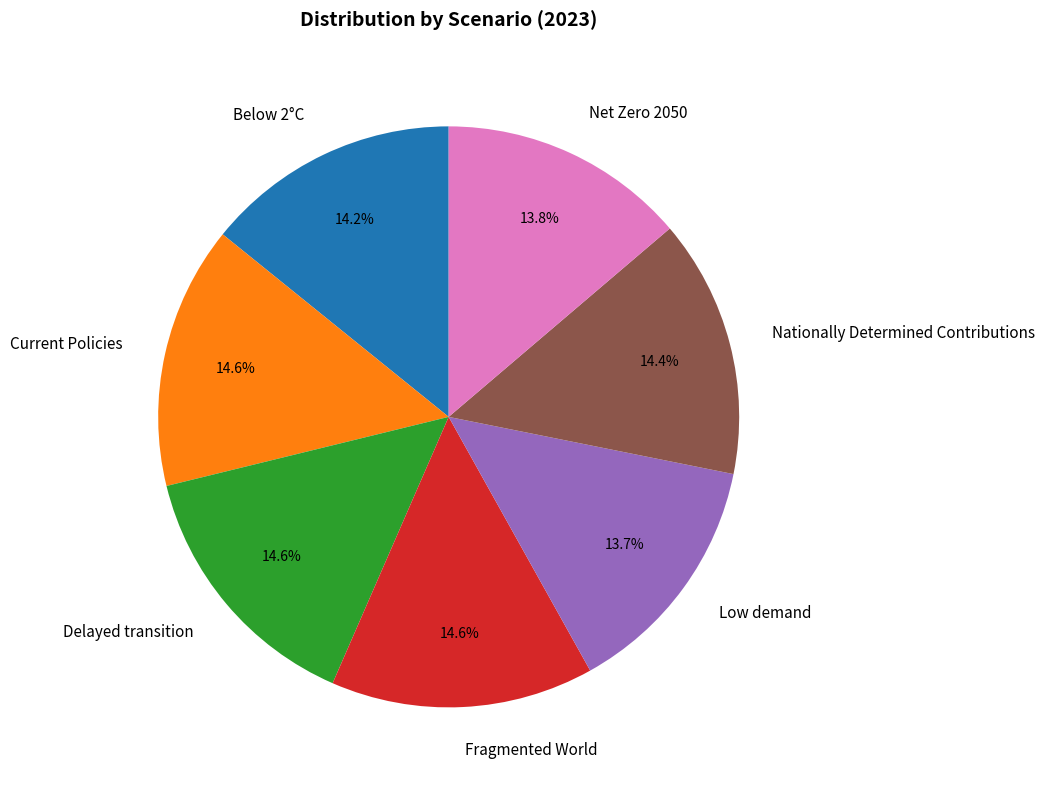

Is Low demand the majority of the pie?

No